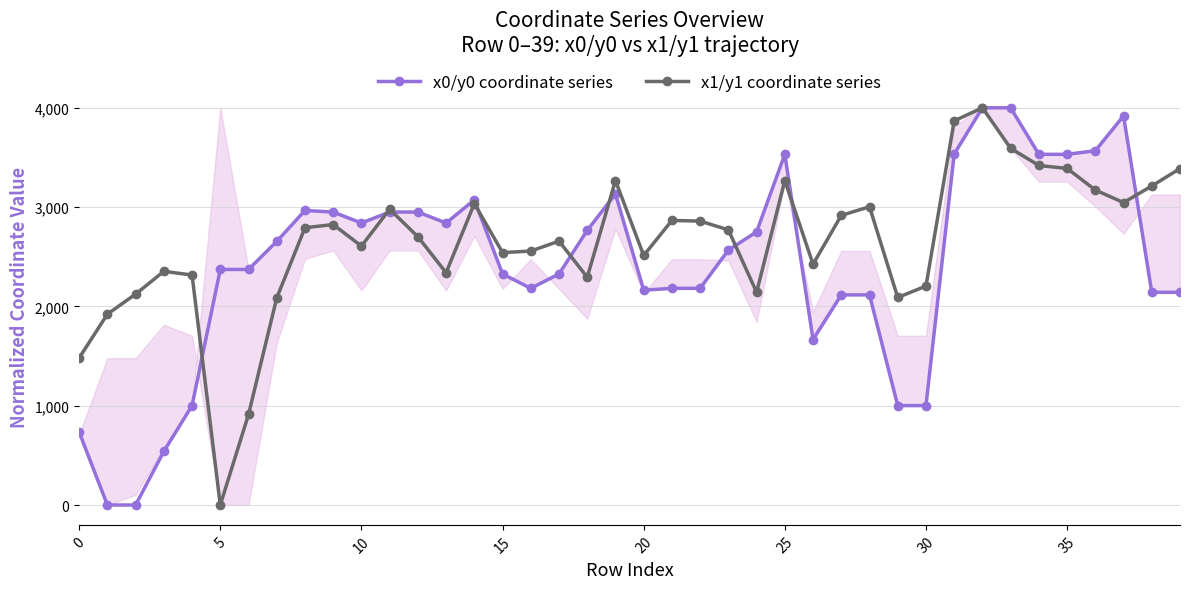

How many values in x1/y1 coordinate series are above zero?

39